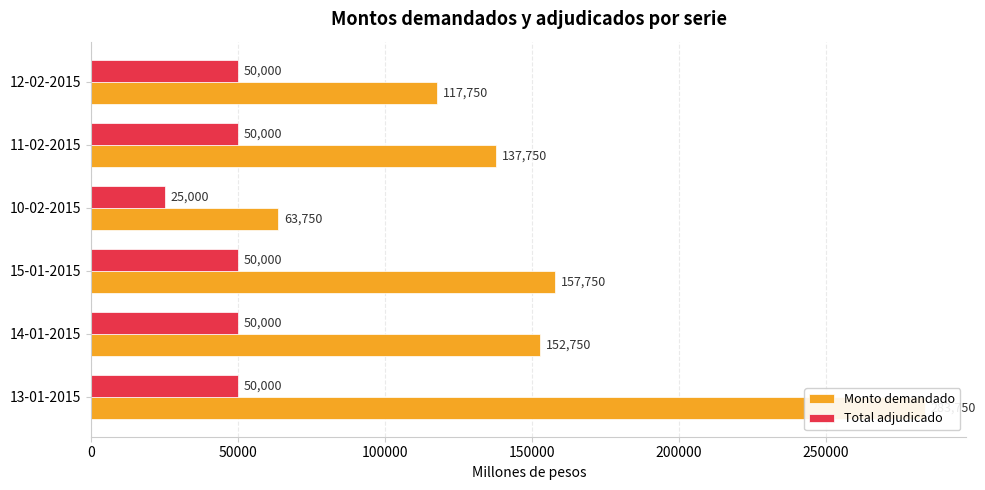

What is the difference between the maximum and minimum values in the Monto demandado series?

220000